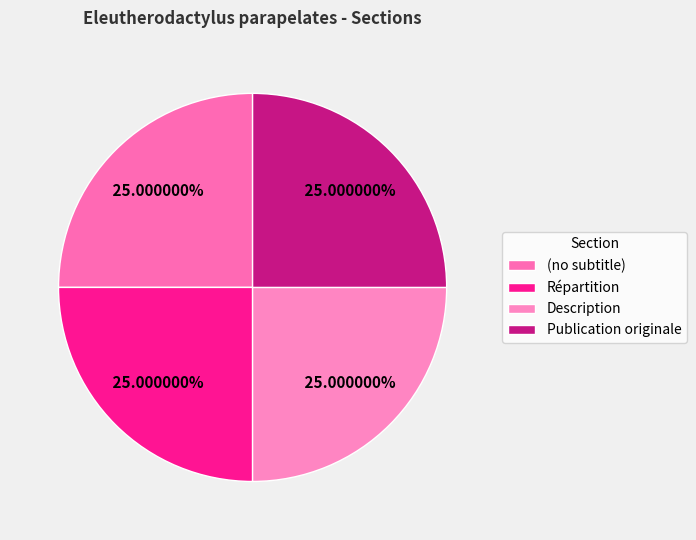

Does Répartition represent more than half of the total?

No